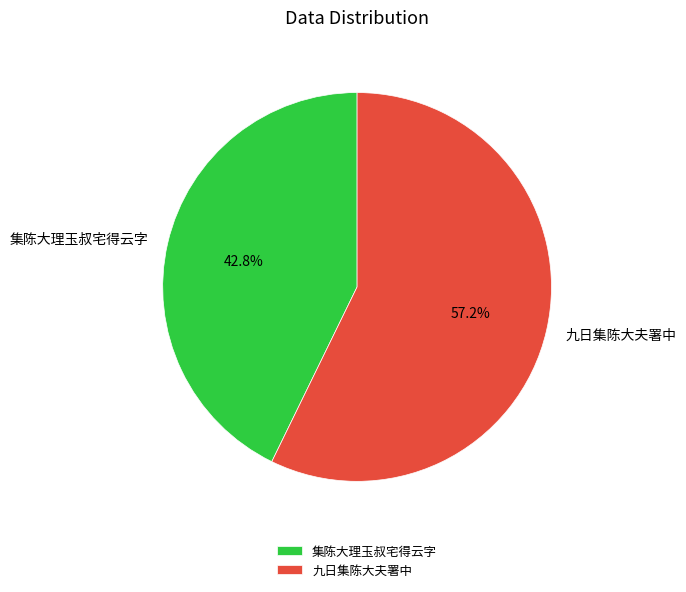

To the nearest percent, what is the average slice percentage?

50%